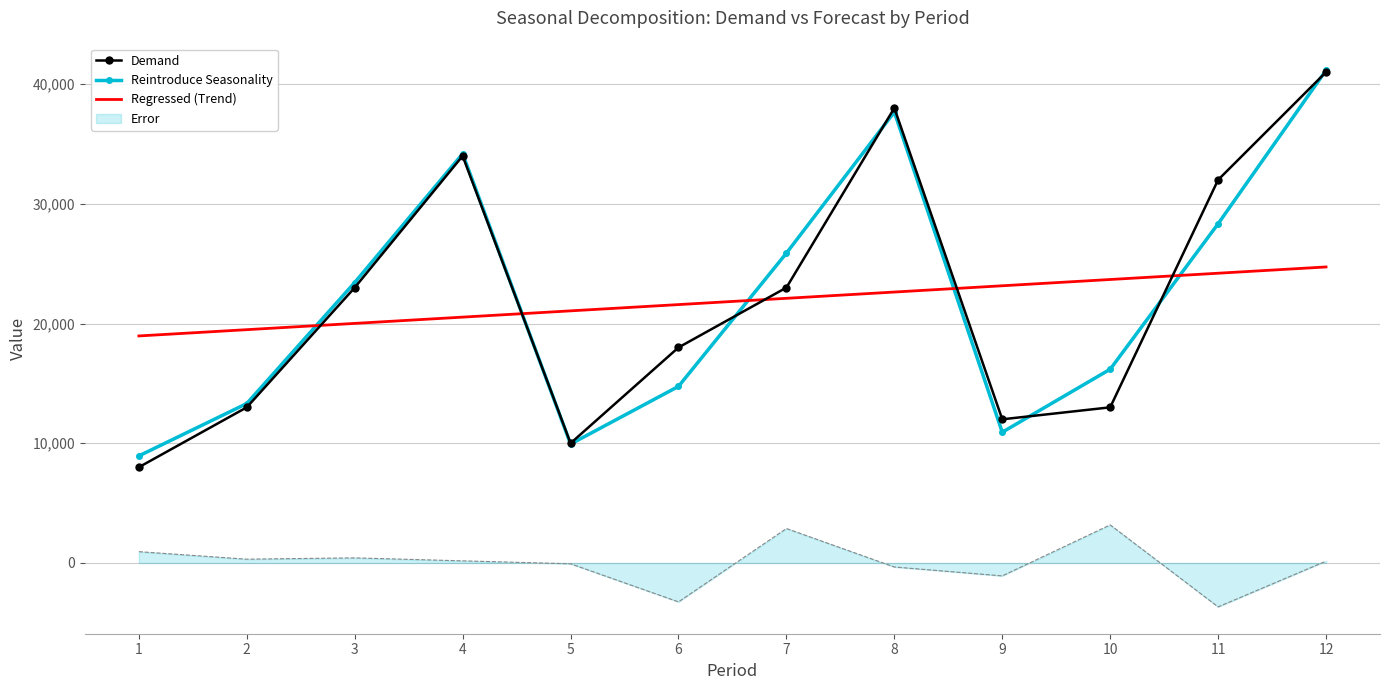

List the labels in order of Reintroduce Seasonality value, smallest first.

1, 5, 9, 2, 6, 10, 3, 7, 11, 4, 8, 12